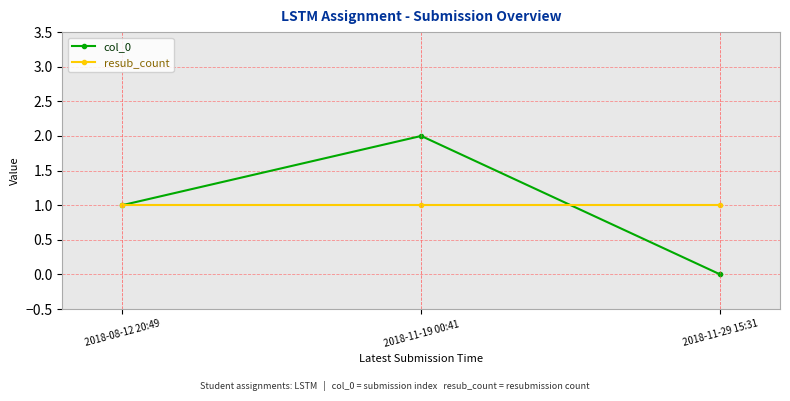

The resub_count series shows 1 at 2018-11-19 00:41. True or false?

True